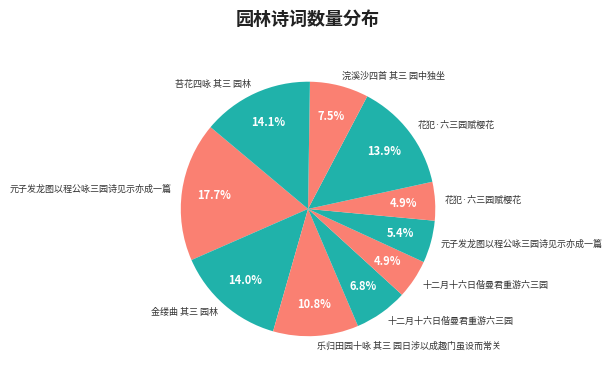

Count the number of slices in the pie.

10